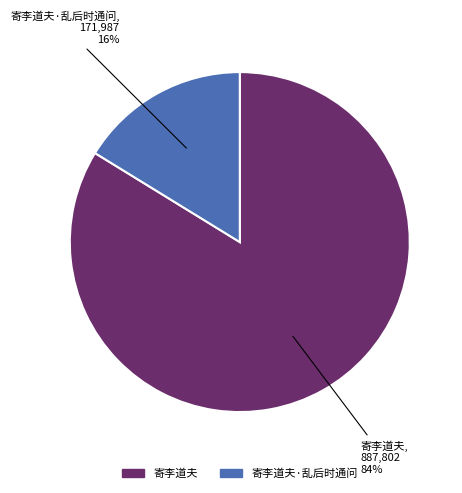

To the nearest percent, what is the difference between the largest and smallest slice percentages?

68%